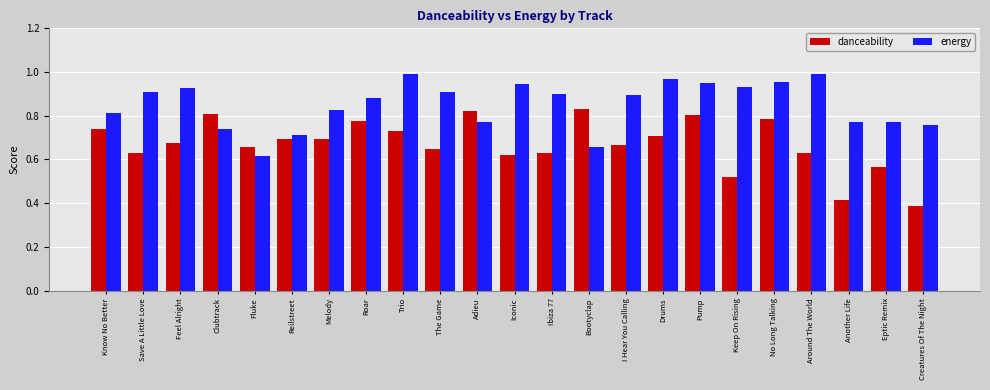

Which series changed the most between Know No Better and Keep On Rising?

danceability